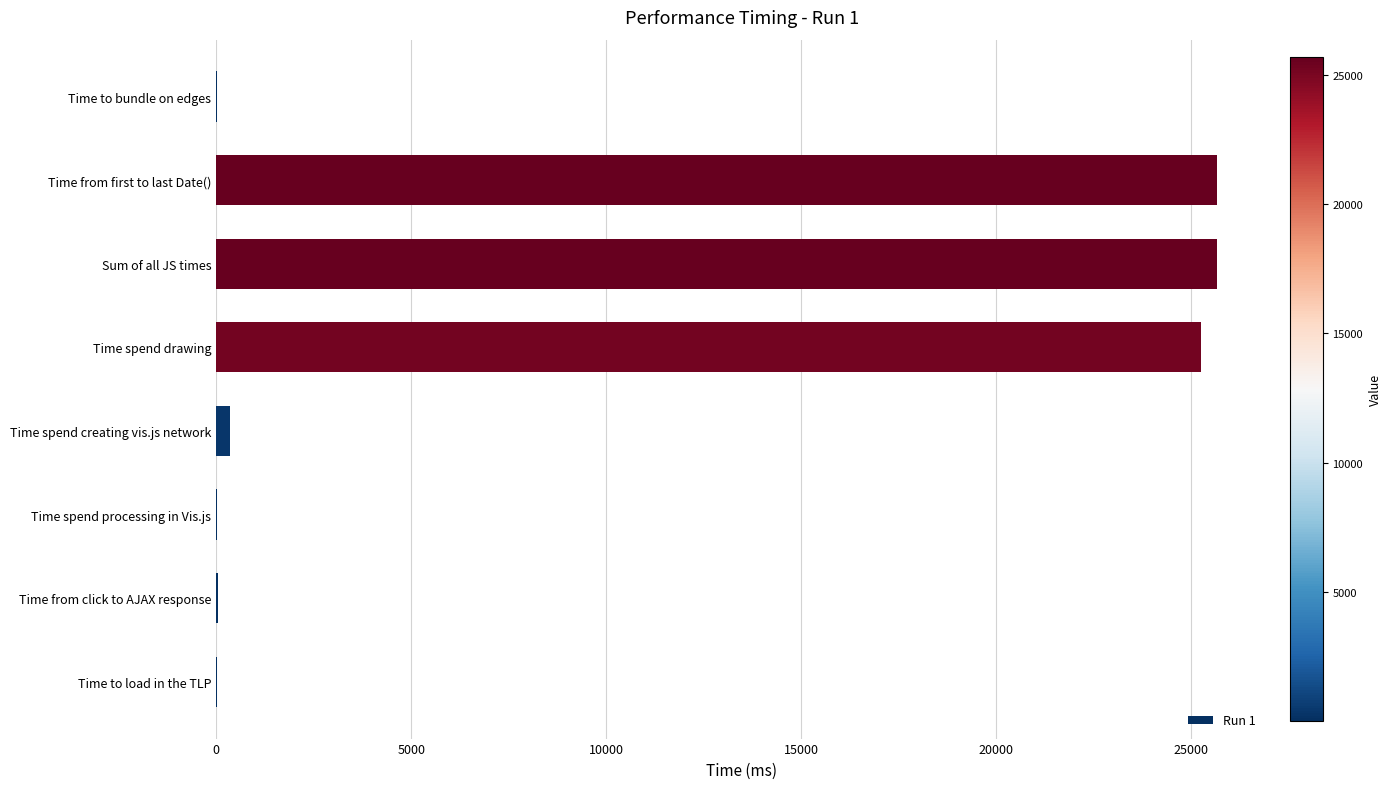

What is the maximum value shown in the chart?

25672.0